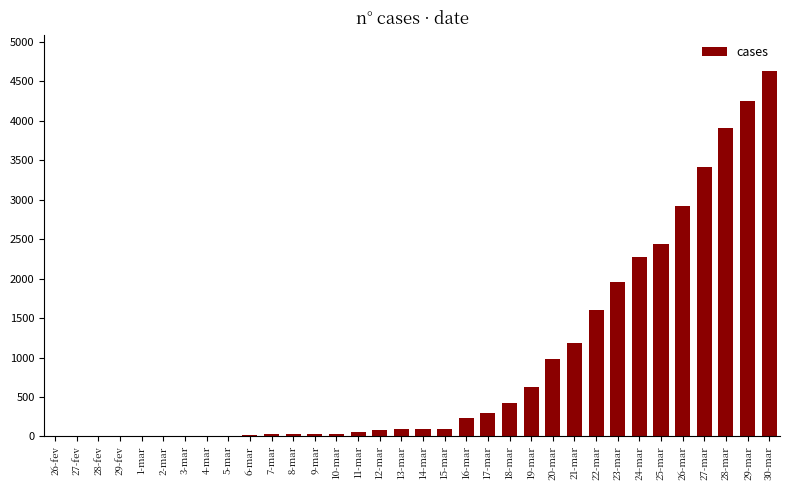

How many distinct data groups are displayed?

1